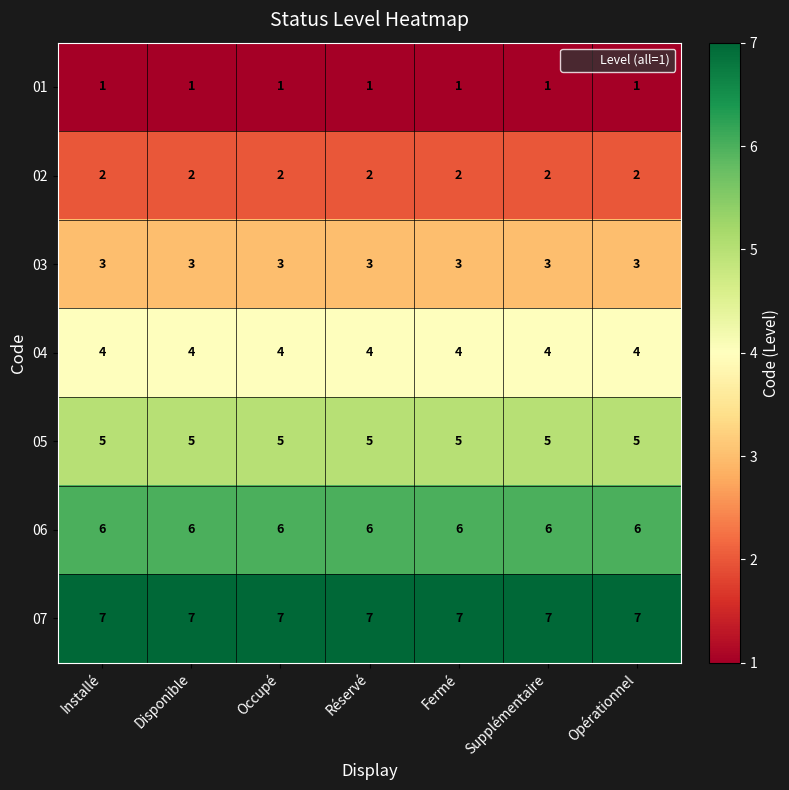

What is the approximate value of 04 at Disponible?

4